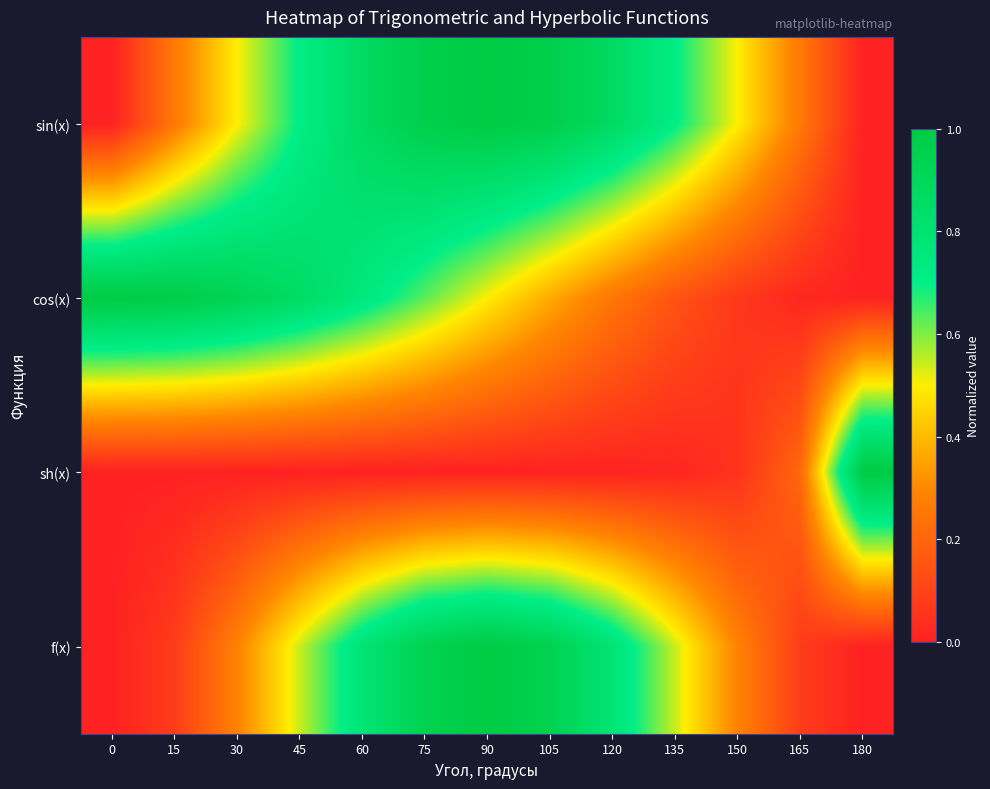

At how many categories does at least one series exceed 0?

13